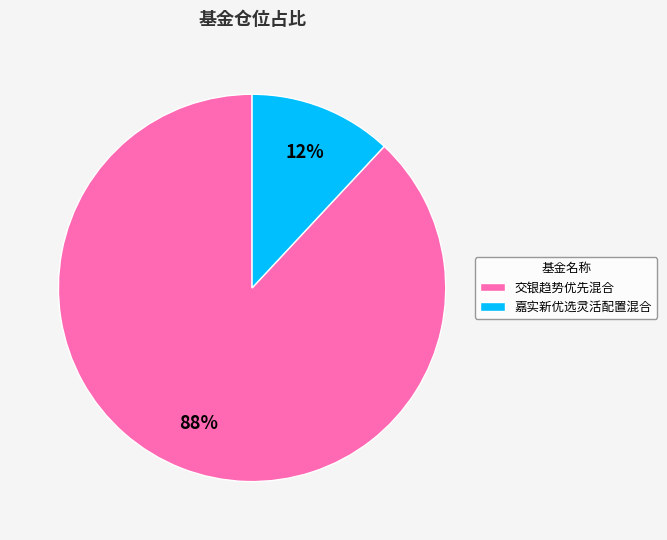

To the nearest percent, what portion does 嘉实新优选灵活配置混合 represent?

12%